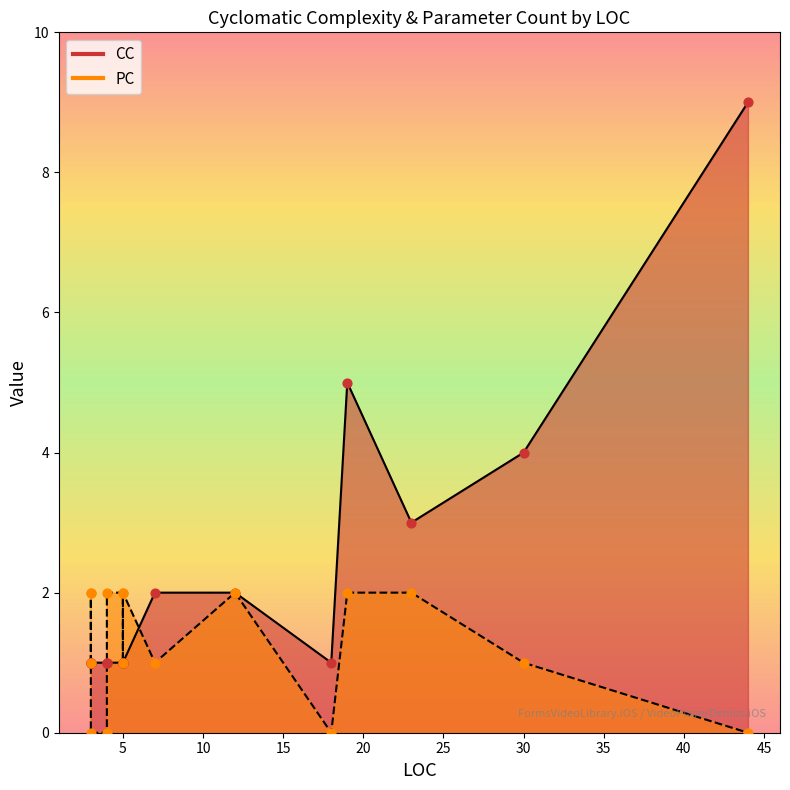

Is the value of CC at 7 greater than the value of PC at 5?

Yes